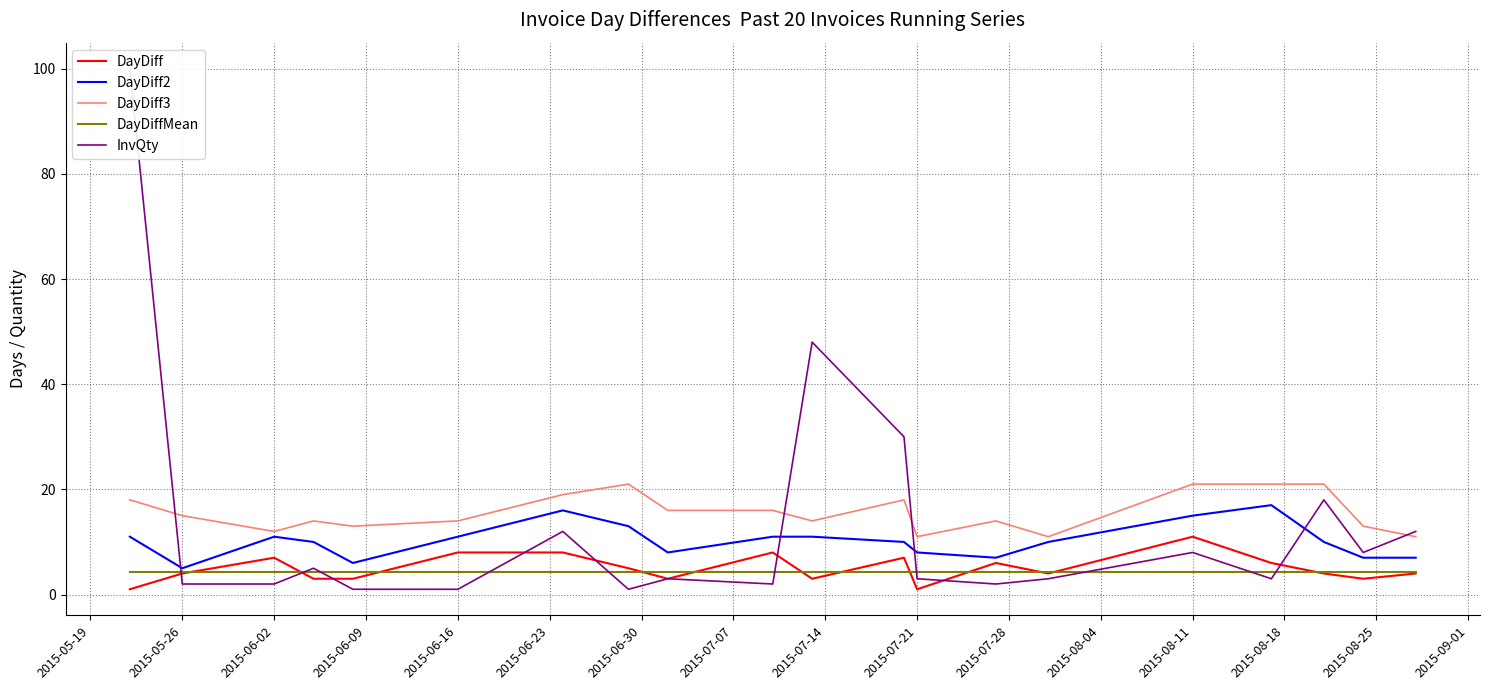

True or false: DayDiff2 and DayDiff intersect in this chart.

False